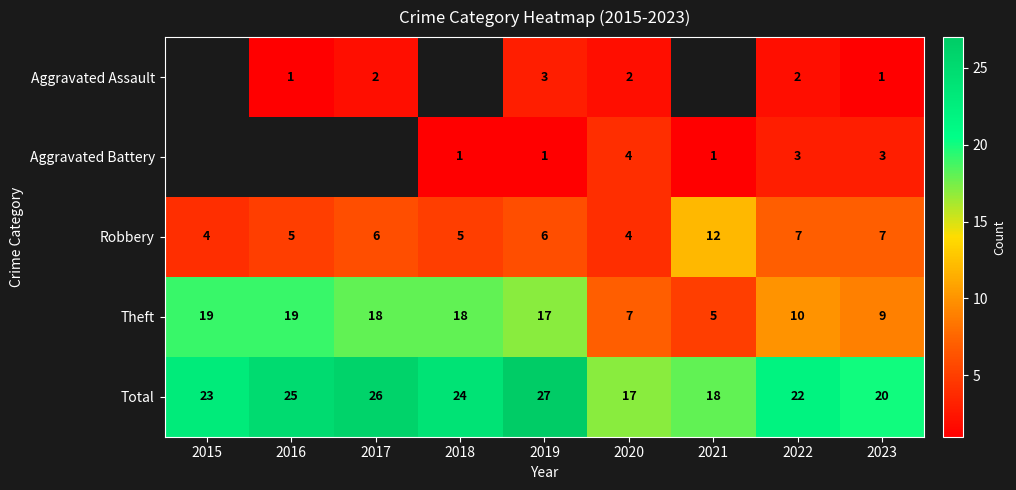

Rank the series at 2023 from highest to lowest value.

Total, Theft, Robbery, Aggravated Battery, Aggravated Assault